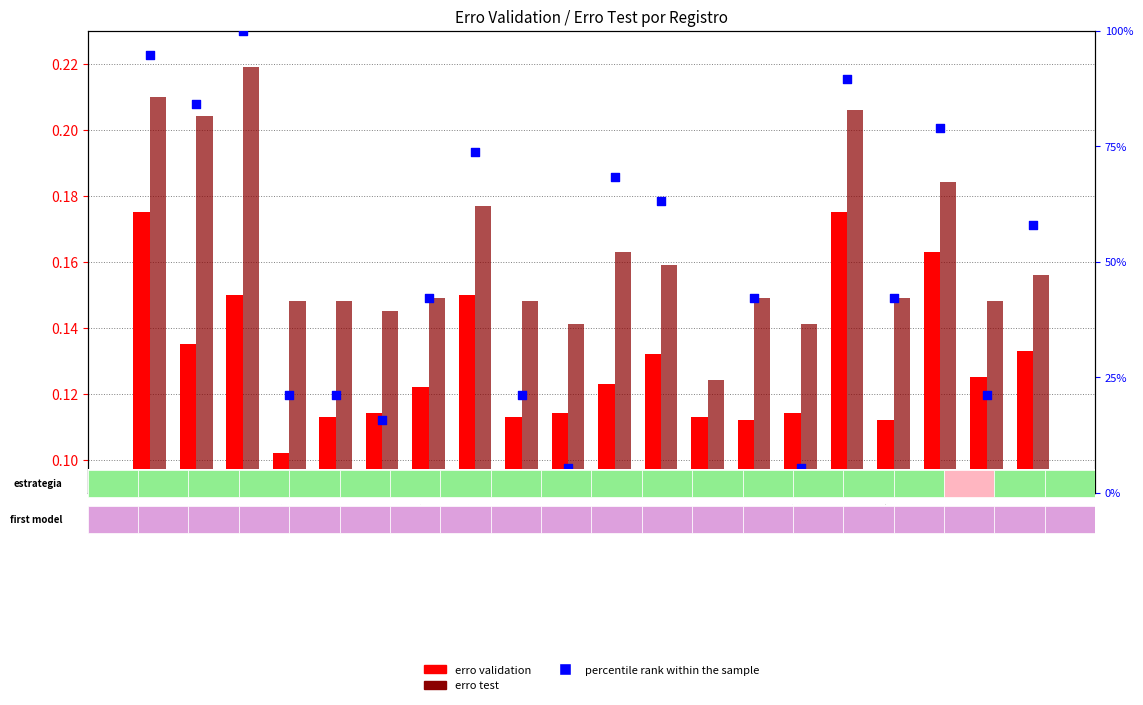

At which category is the sum across all series the highest?

R3